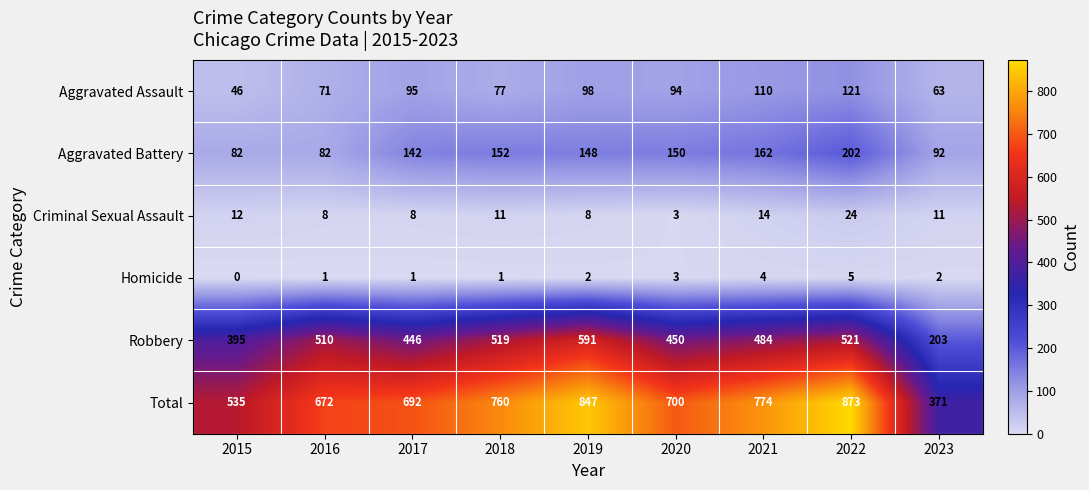

At 2018, list the series in order from largest to smallest.

Total, Robbery, Aggravated Battery, Aggravated Assault, Criminal Sexual Assault, Homicide